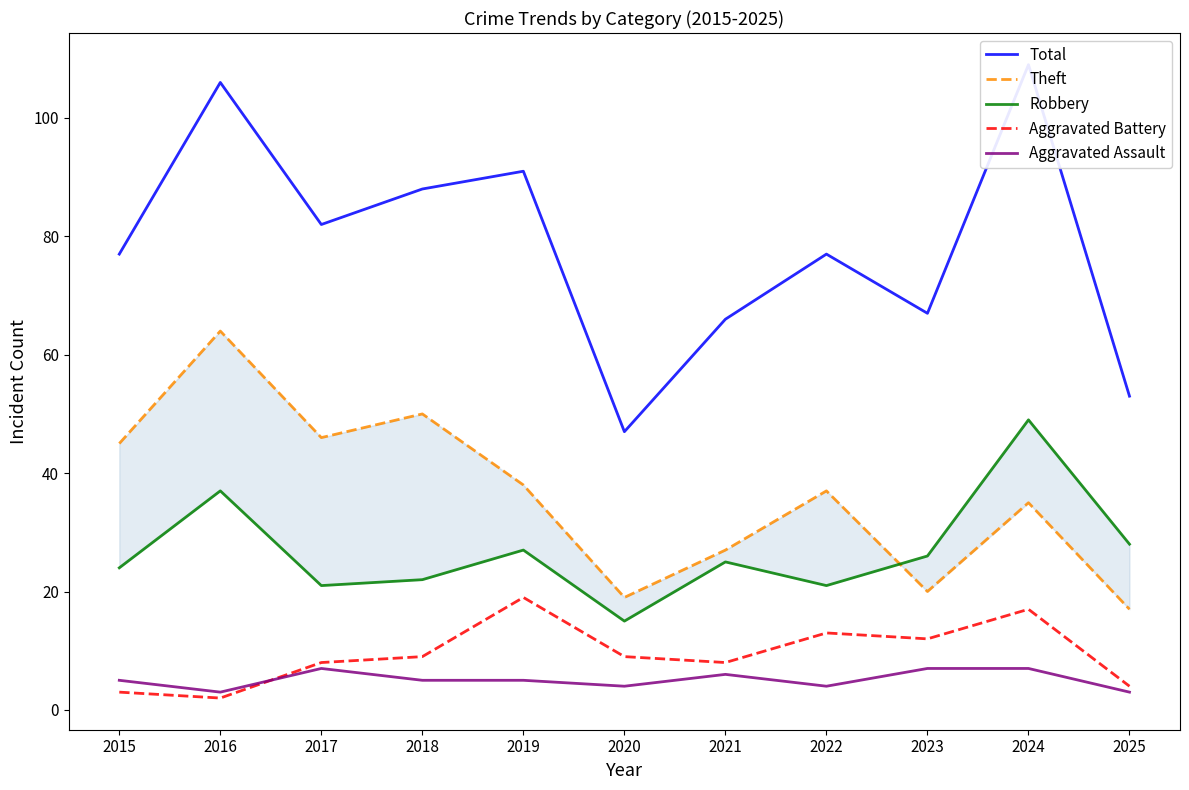

What is the value of the Total point at the 1st from the left?

77